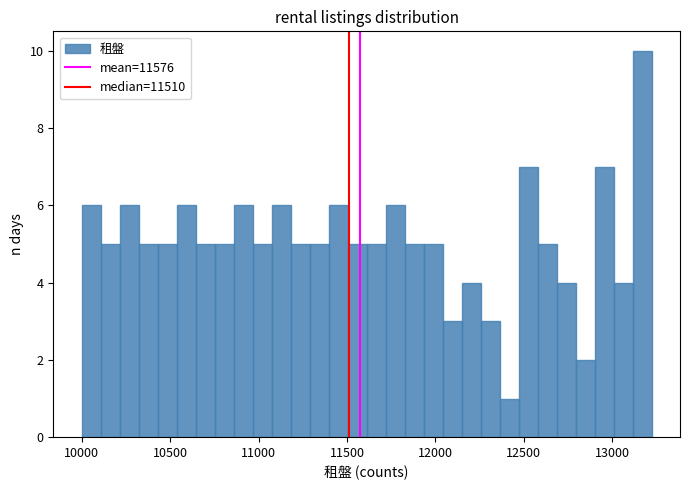

Around what value on the x-axis is the tallest bar? Give the approximate position of its centre, as read against the axis.

13150